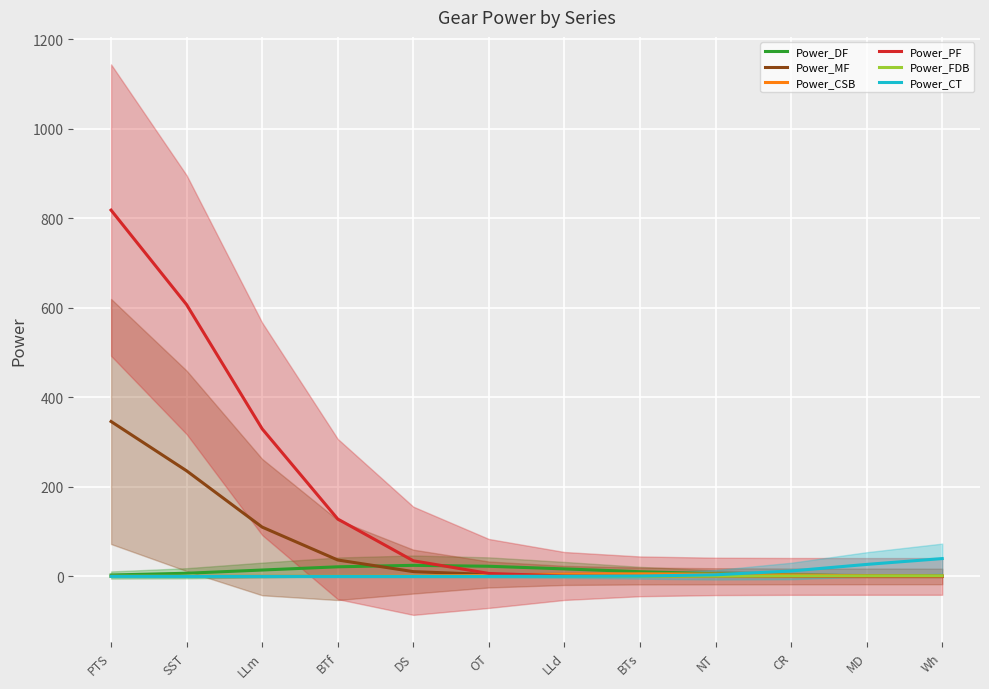

What is the total value across all series at NT?

15.7